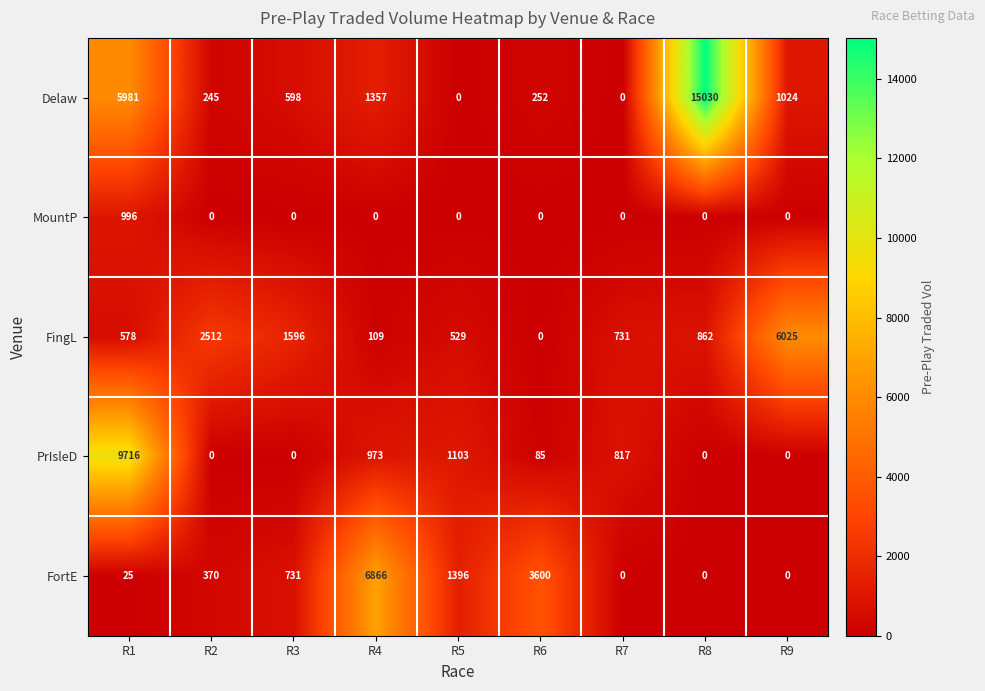

Is it true that PrIsleD equals 1303 at R7?

False